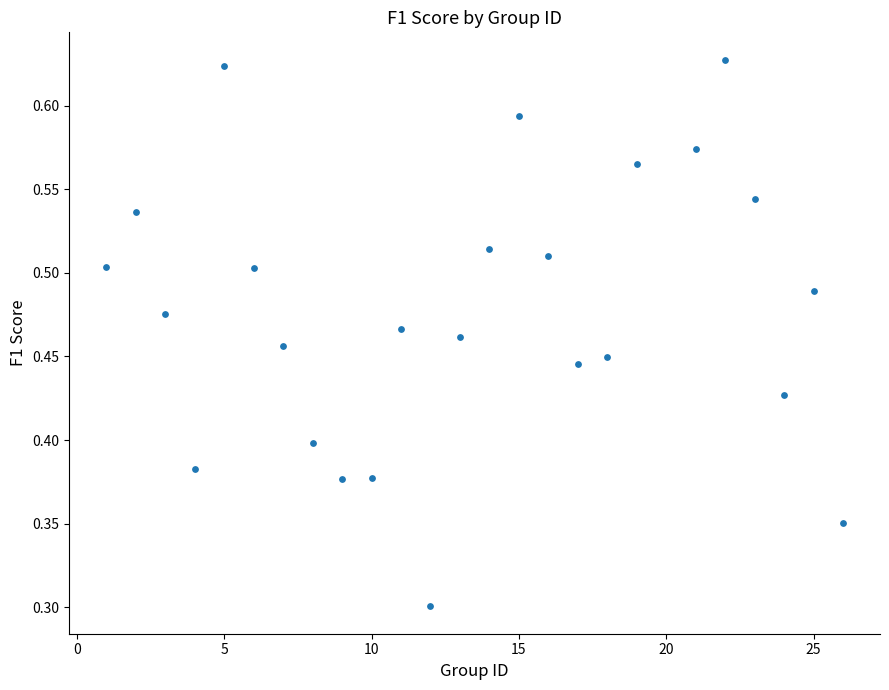

What Y value in the scatter plot is closest to 0?

0.3